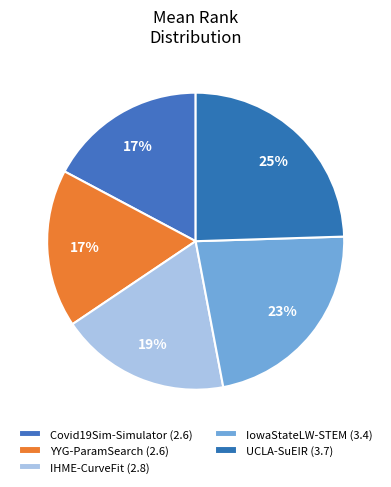

How many slices are in this pie chart?

5